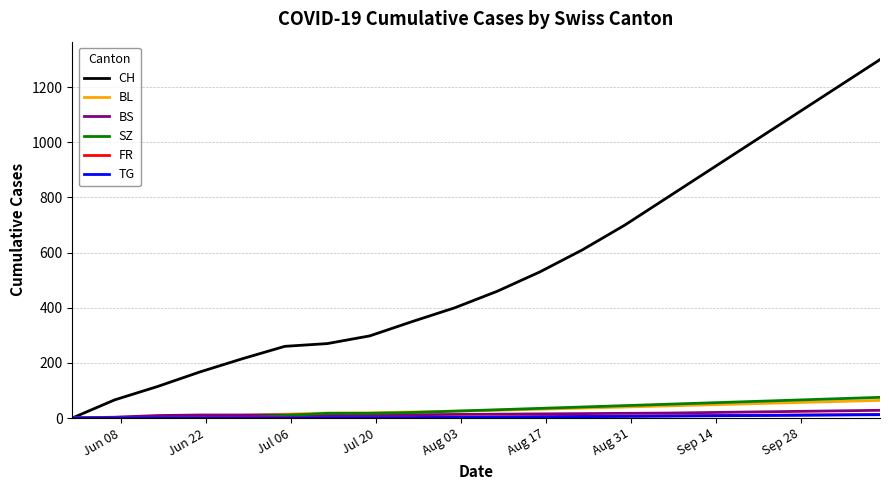

Which series has the largest range (max minus min)?

CH